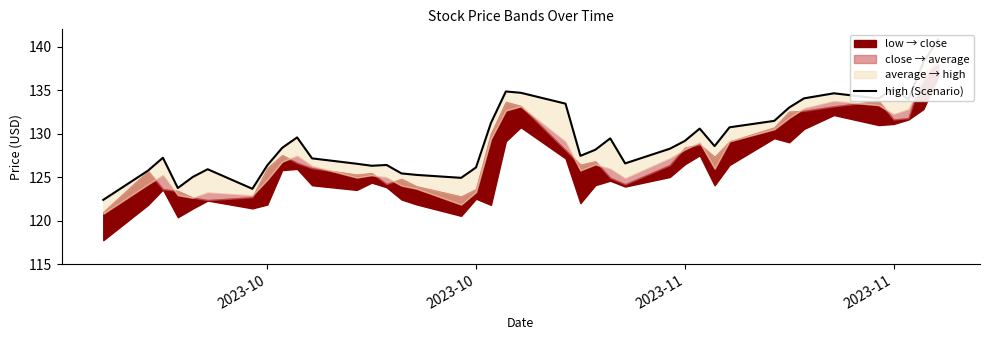

At which category does the chart reach its minimum across all series?

2023-10